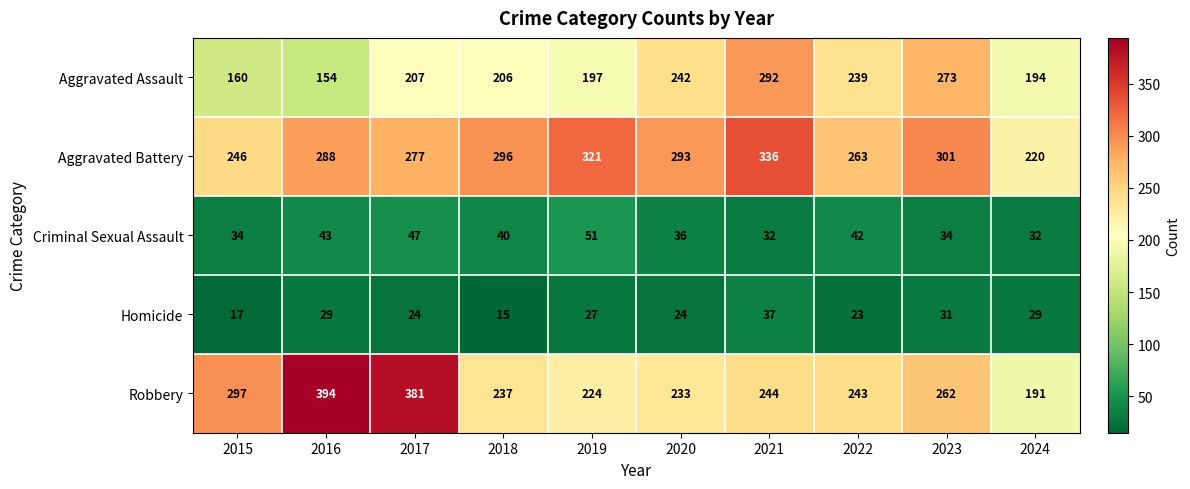

What is the difference between the maximum and second lowest values in the Aggravated Assault series?

132